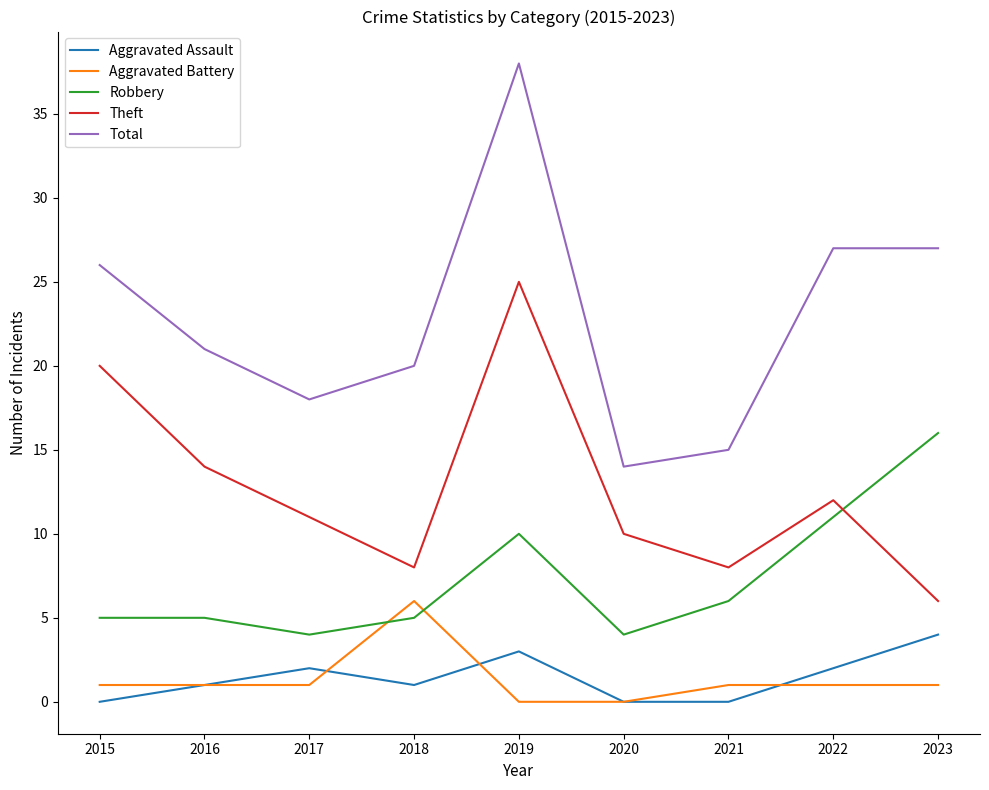

Which series has the largest range (max minus min)?

Total